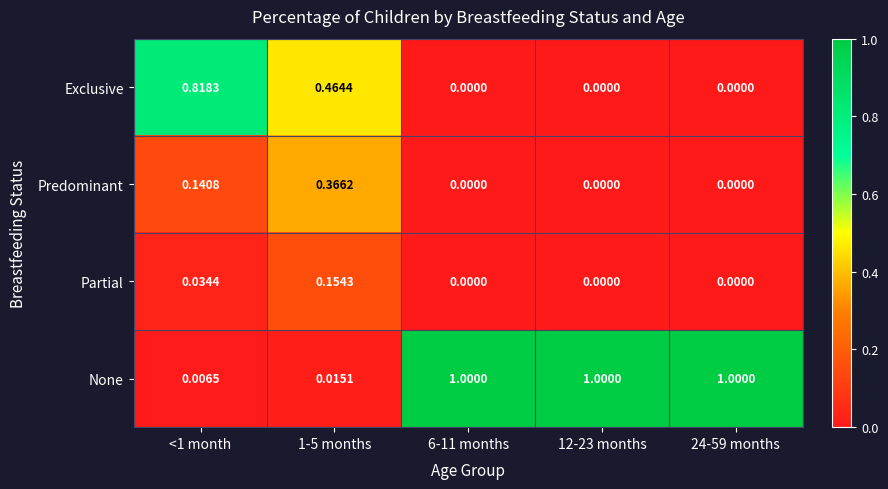

Which series has the largest total across all categories?

None